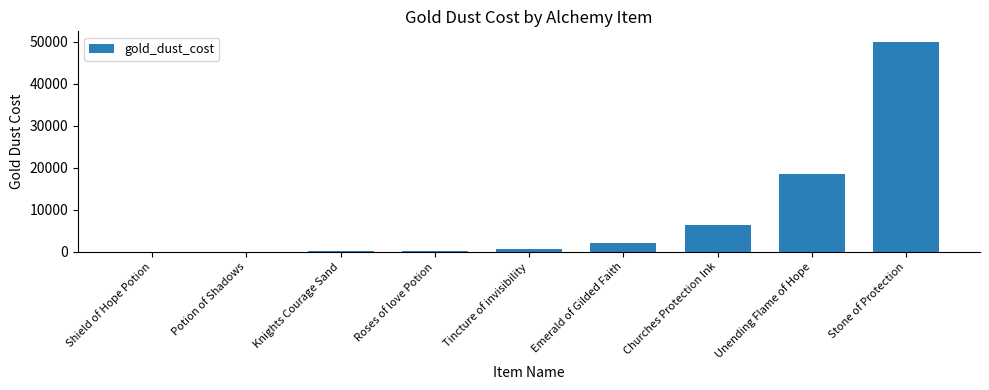

At which label is the value closest to 25005?

Unending Flame of Hope